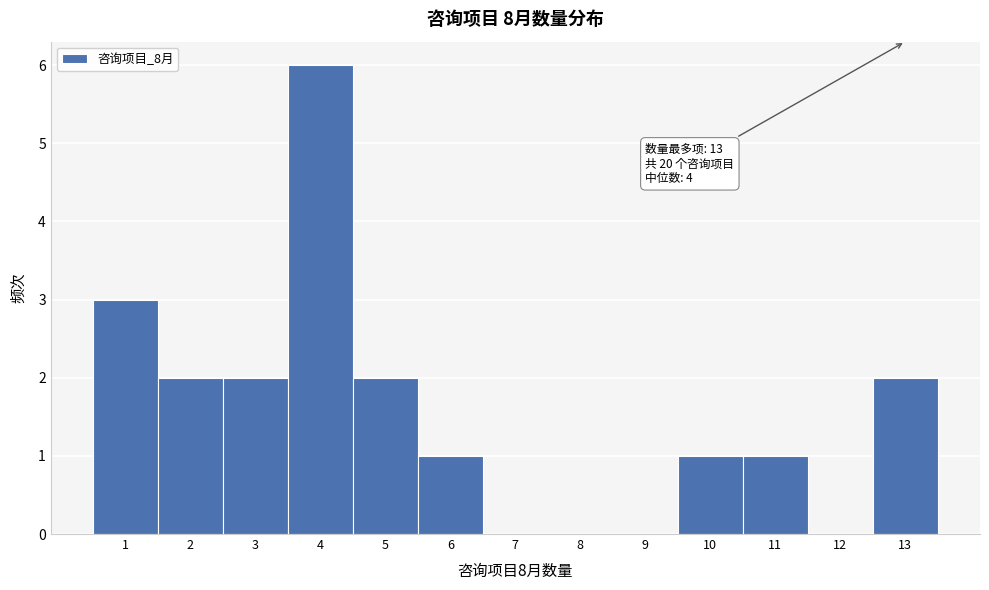

Over which range of the x-axis is the bar tallest?

3.5 to 4.5